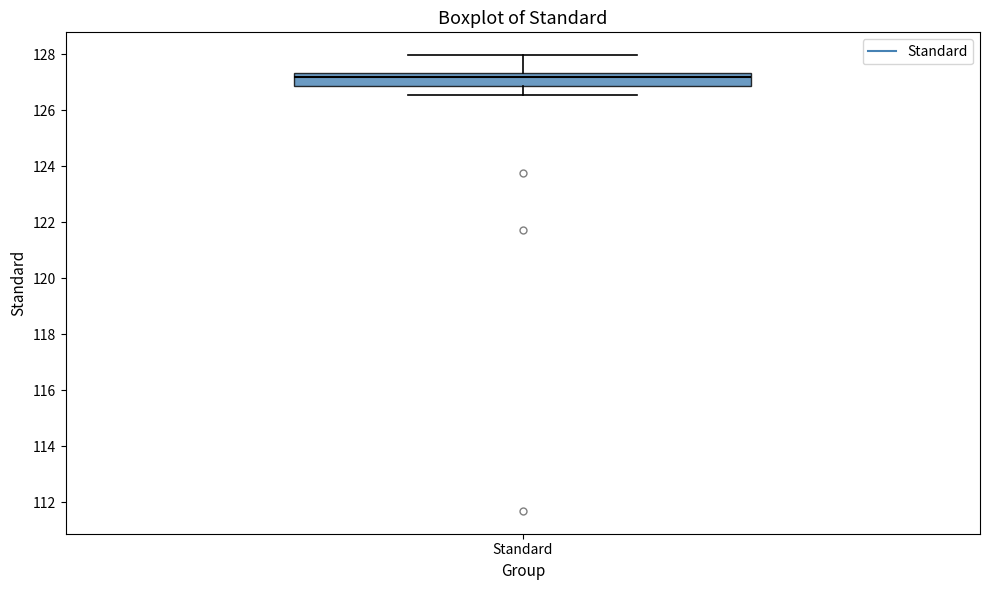

Transcribe this box plot: give where the median line is, the range the box spans, and where the two whiskers end, as read against the y-axis. The values are not printed on the chart, so give them approximately, as read against the axis.

median 127.2, box 126.8 to 127.4, whiskers 126.6 to 128.0